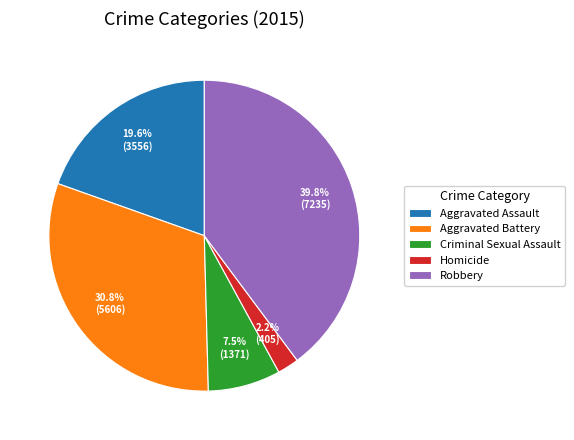

Is it true that Robbery is 40% of the pie?

True